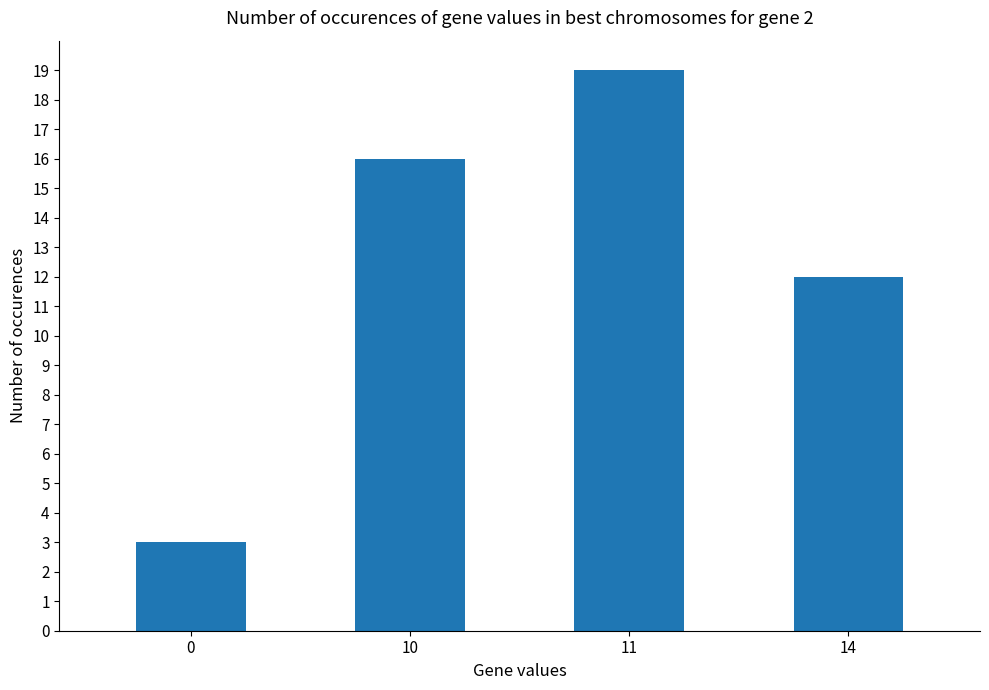

What is the approximate value at 14, to the nearest 10?

10